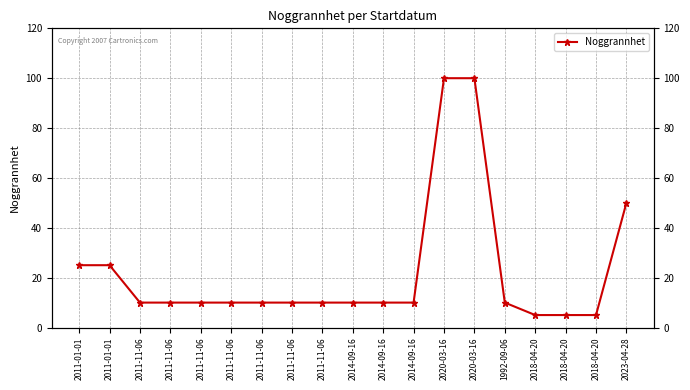

What is the label of the 11th point from the right?

2011-11-06